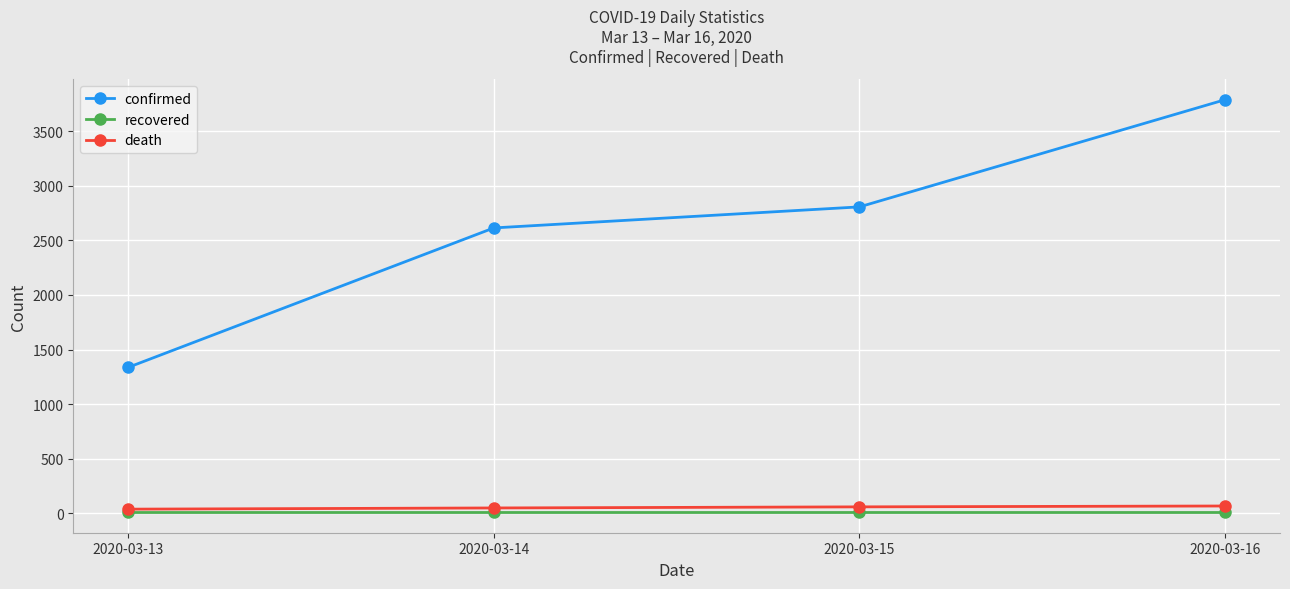

Rank the categories by confirmed value from lowest to highest.

2020-03-13, 2020-03-14, 2020-03-15, 2020-03-16